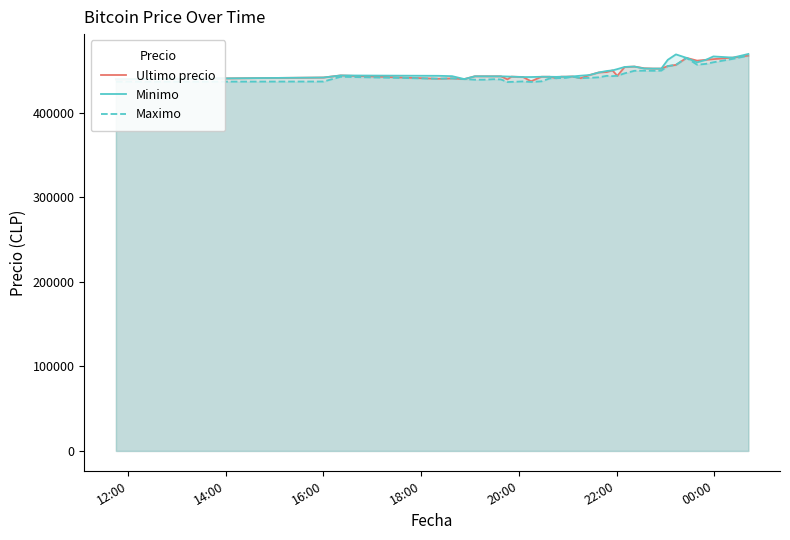

What are all the series names shown in the legend?

Ultimo precio, Minimo, Maximo